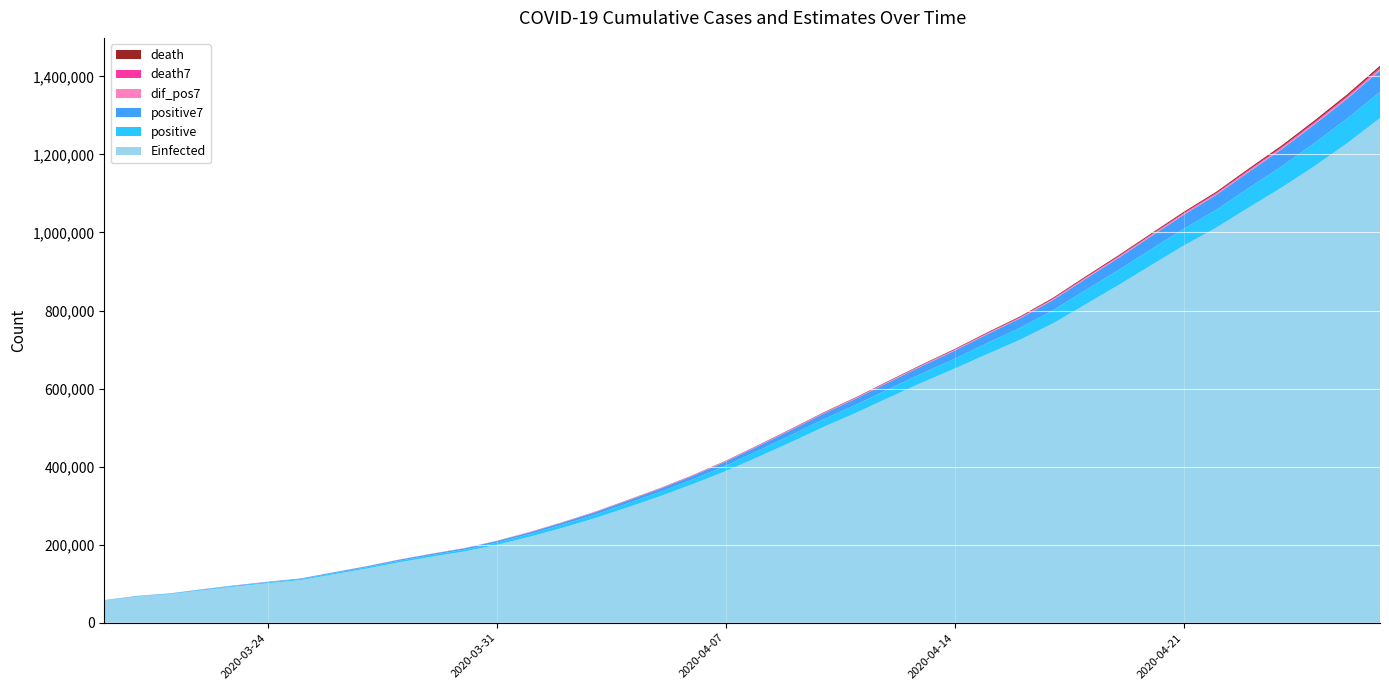

Reading left to right, list all the values displayed in this chart.

positive: 621.0	793.0	1021.0	1546.0	1924.0	2247.0	2554.0	2985.0	3417.0	3904.0	4256.0	4579.0	5717.0	6836.0	8044.0	9056.0	10360.0	11130.0	12161.0	14034.0	16170.0	18092.0	19638.0	20727.0	22192.0	23430.0	25262.0	28320.0	30425.0	33682.0	36658.0	38654.0	40743.0	43079.0	45757.0	50036.0	54043.0	59324.0	63100.0	67446.0
death: 6.0	11.0	15.0	25.0	34.0	46.0	59.0	77.0	92.0	111.0	136.0	159.0	201.0	240.0	324.0	359.0	445.0	486.0	564.0	686.0	819.0	950.0	1057.0	1124.0	1223.0	1328.0	1532.0	1736.0	1924.0	2141.0	2354.0	2462.0	2587.0	2741.0	2906.0	3331.0	3704.0	4057.0	4286.0	4603.0
positive7: 621.0	707.0	811.7	995.2	1181.0	1358.7	1529.4	1867.1	2242.0	2653.9	3041.0	3420.3	3916.0	4527.7	5250.4	6056.0	6978.3	7960.3	9043.4	10231.6	11565.0	13000.4	14512.1	15993.1	17573.4	19183.3	20787.3	22523.0	24284.9	26291.1	28567.0	30918.7	33392.0	35937.3	38428.3	41229.9	44138.6	47376.6	50868.9	54683.6
death7: 6.0	8.5	10.7	14.2	18.2	22.8	28.0	38.1	49.7	63.4	79.3	97.1	119.3	145.1	180.4	218.6	266.3	316.3	374.1	443.4	526.1	615.6	715.3	812.3	917.6	1026.7	1147.6	1278.6	1417.7	1572.6	1748.3	1925.3	2105.1	2277.9	2445.0	2646.0	2869.3	3112.6	3373.1	3661.1
dif_pos7: 0.0	86.0	104.7	183.6	185.8	177.7	170.8	337.7	374.9	411.9	387.1	379.3	495.7	611.7	722.7	805.6	922.3	982.0	1083.1	1188.1	1333.4	1435.4	1511.7	1481.0	1580.3	1609.9	1604.0	1735.7	1761.9	2006.3	2275.9	2351.7	2473.3	2545.3	2491.0	2801.6	2908.7	3238.0	3492.3	3814.7
Einfected: 56682.3	67177.6	73199.9	83149.0	92656.5	101268.4	109128.5	123933.8	138352.2	154550.2	168935.4	182432.5	199541.2	220069.8	243017.9	267884.8	295613.6	324340.2	355395.1	388538.0	425074.0	462826.0	502022.2	538517.9	577263.0	615369.9	651257.9	688571.3	725225.8	766795.9	815753.3	864867.0	915921.4	966227.3	1012511.2	1064514.8	1115505.1	1170083.7	1228913.6	1293015.0